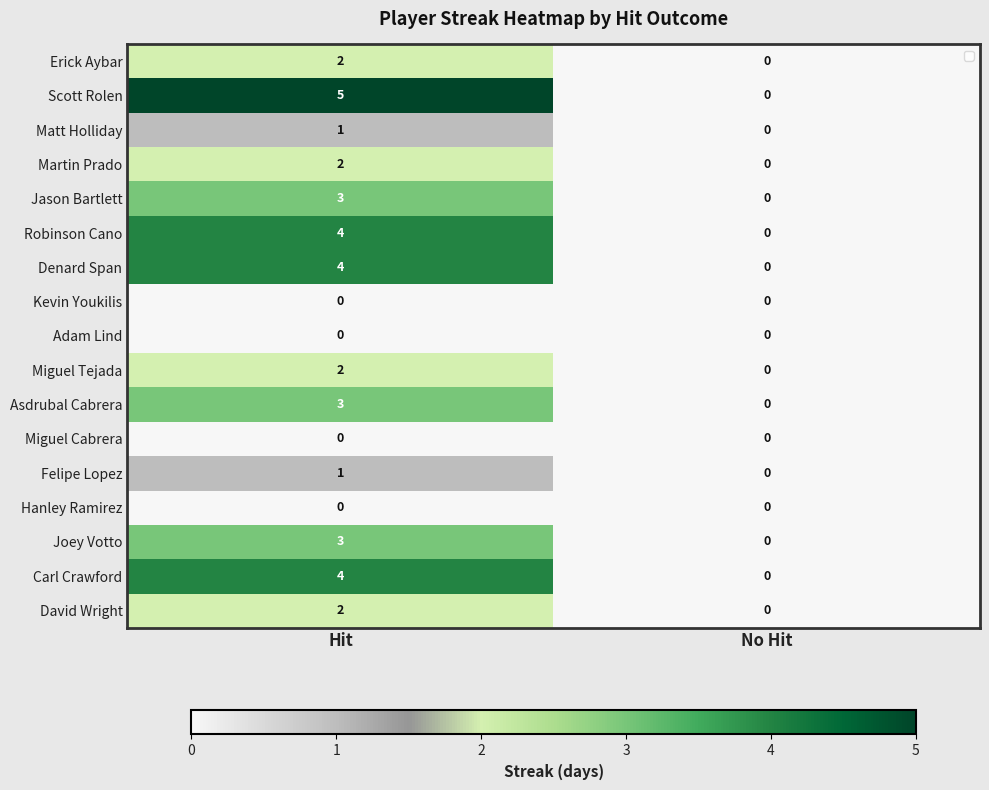

How many categories are shown in the chart?

2